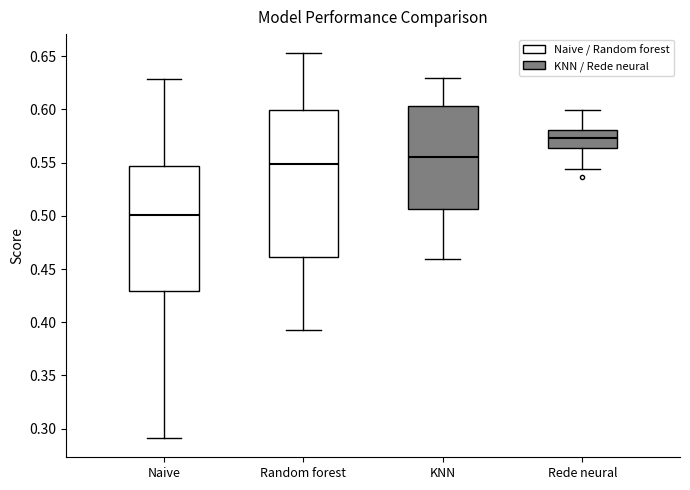

Where is the upper edge of the box for Naive on the y-axis? The values are not printed on the chart, so give them approximately, as read against the axis.

0.545